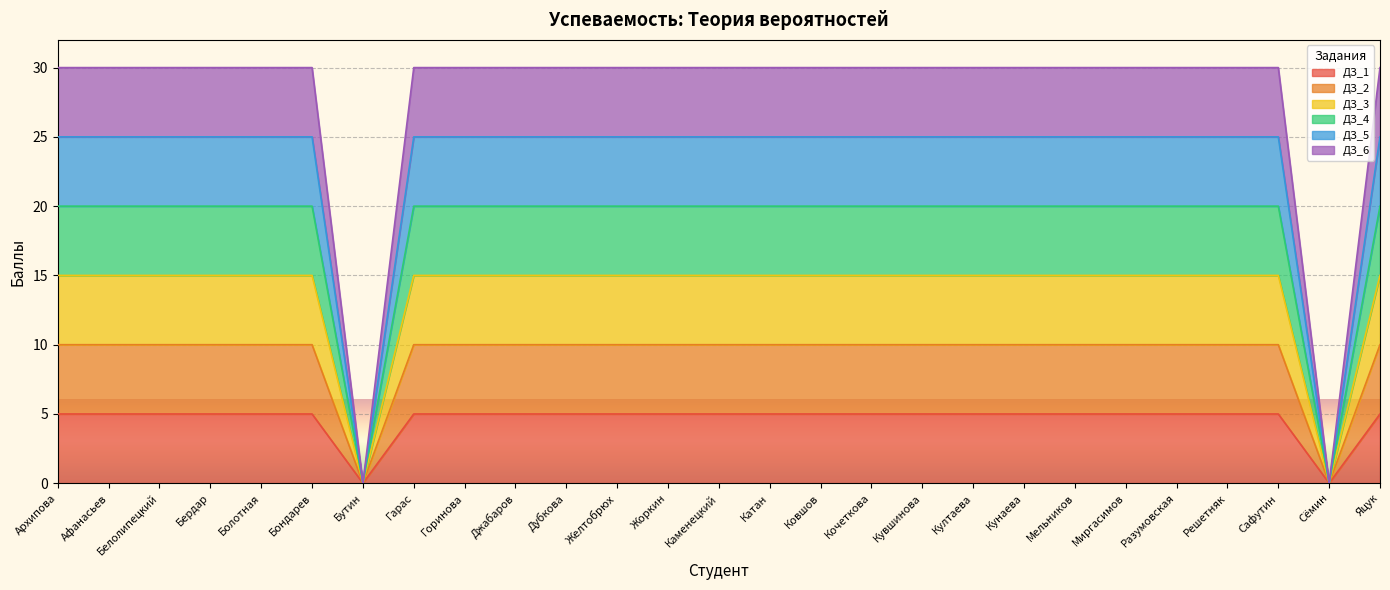

Which series has the widest spread of values?

ДЗ_6